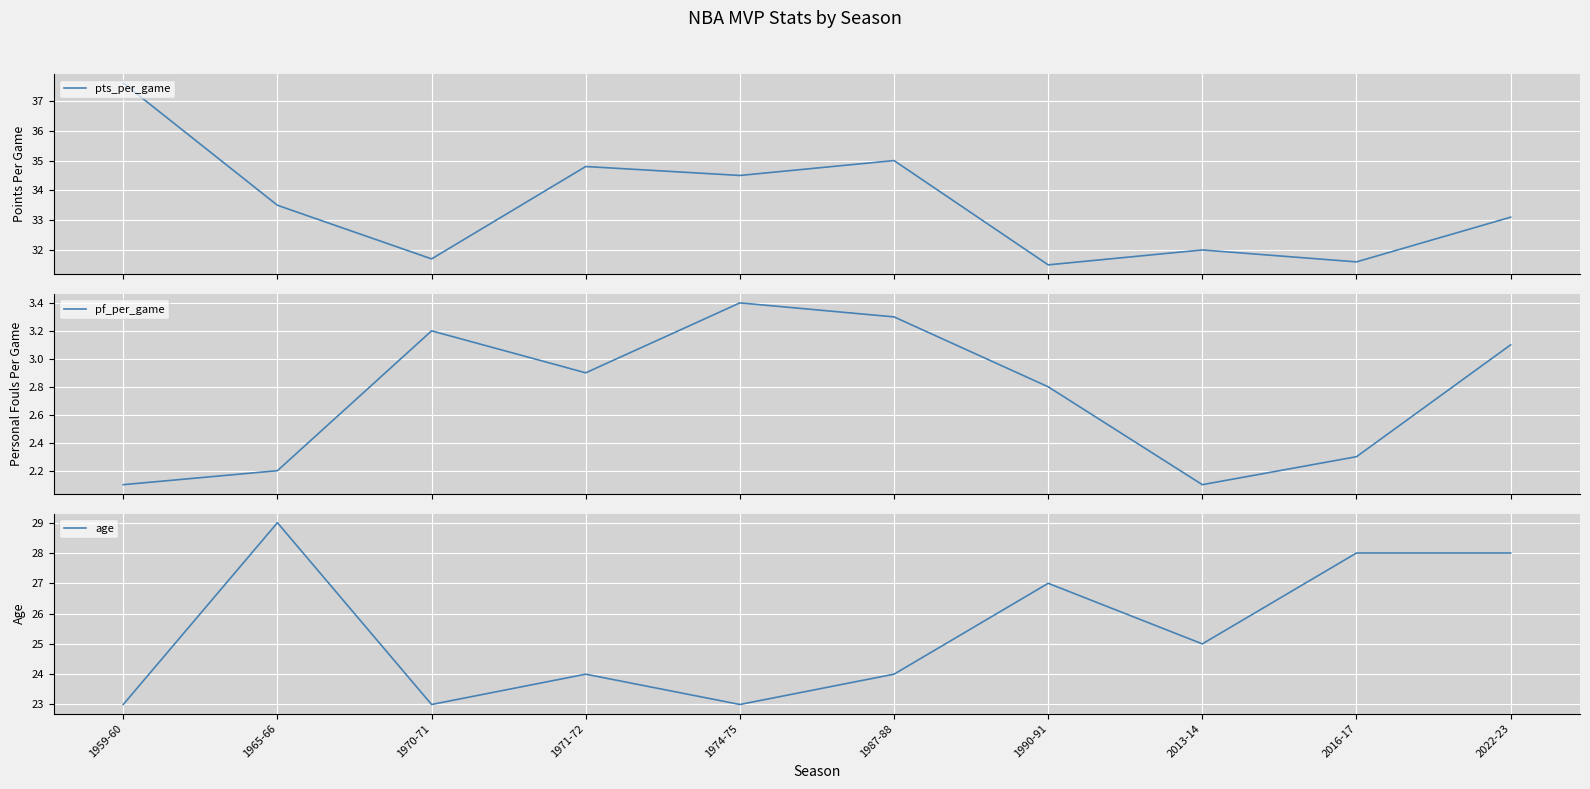

Reading left to right, transcribe all the data shown in this chart.

pts_per_game: 37.6	33.5	31.7	34.8	34.5	35.0	31.5	32.0	31.6	33.1
pf_per_game: 2.1	2.2	3.2	2.9	3.4	3.3	2.8	2.1	2.3	3.1
age: 23.0	29.0	23.0	24.0	23.0	24.0	27.0	25.0	28.0	28.0